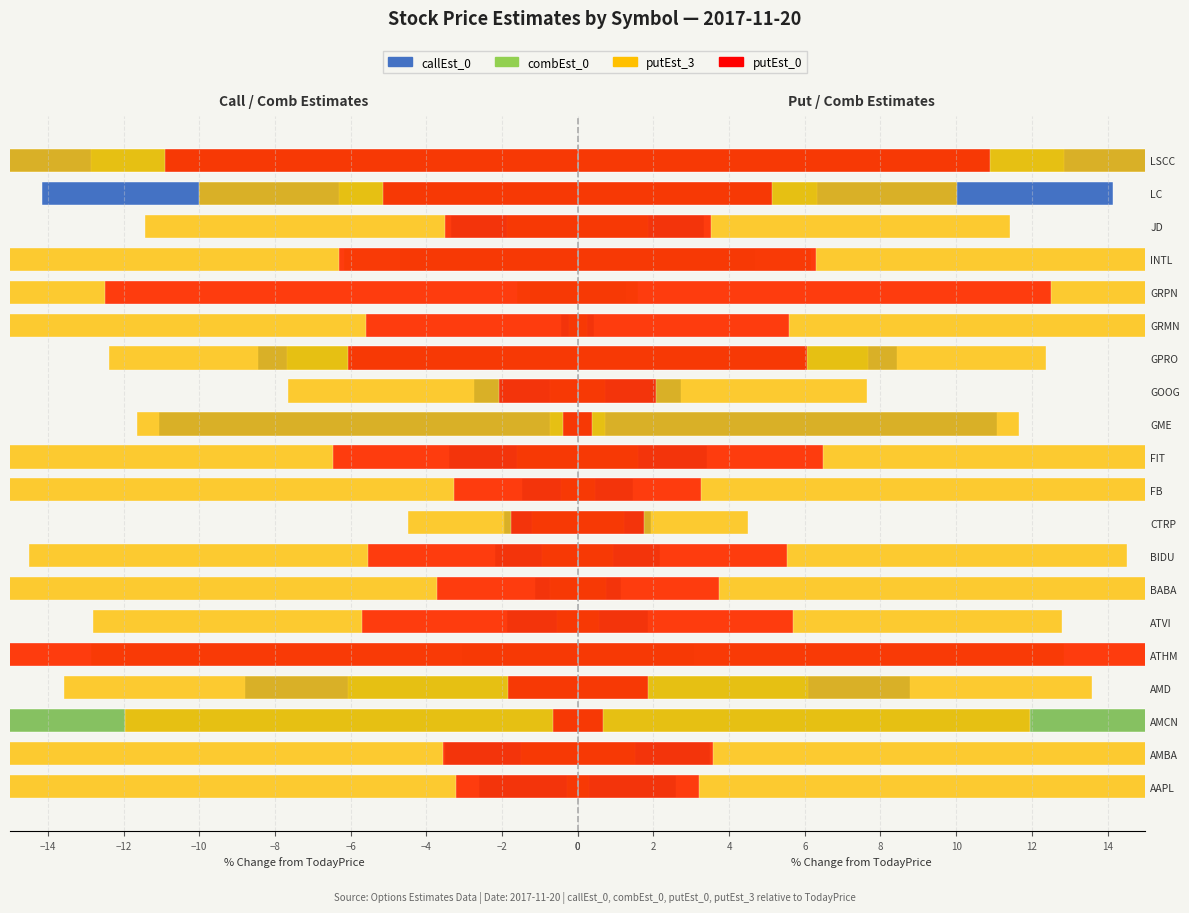

Which series has the largest range (max minus min)?

callEst_0